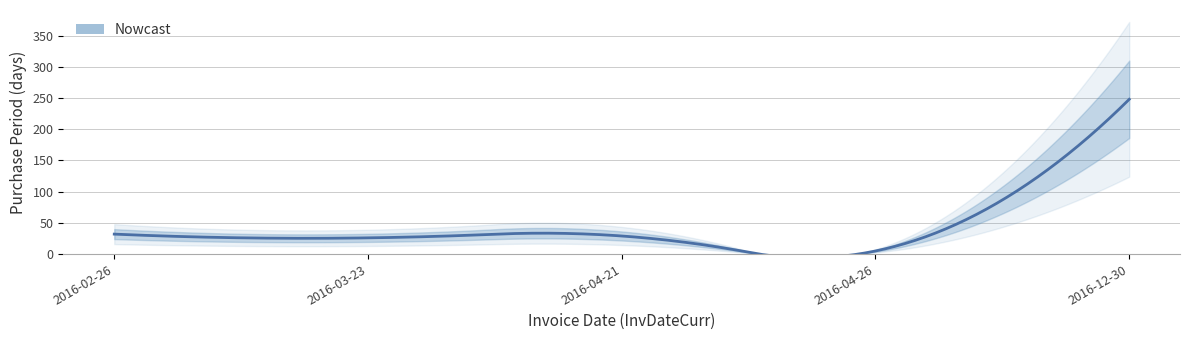

What is the difference between the values at 2016-12-30 and 2016-03-23?

222